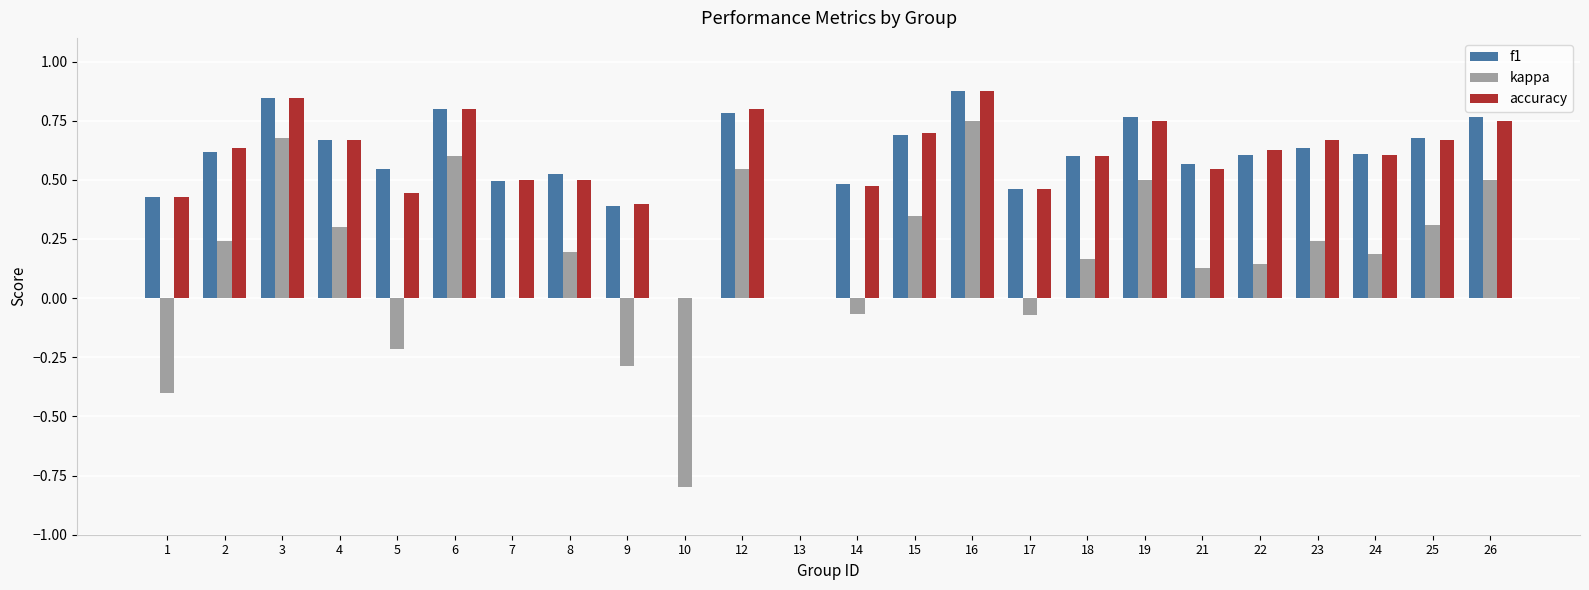

Is it true that accuracy equals 0.8 at 19?

True